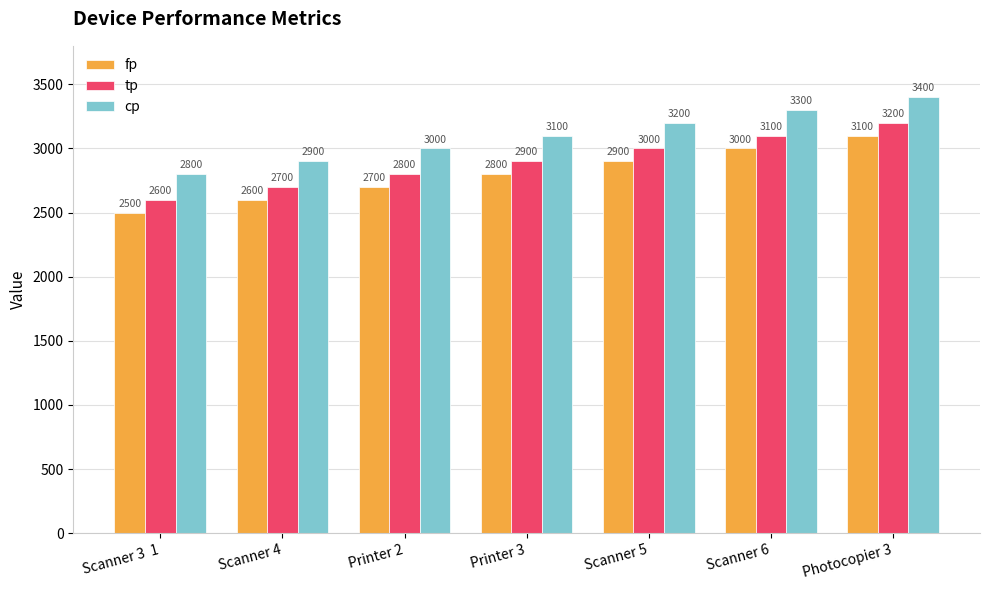

How many groups of bars are there?

7